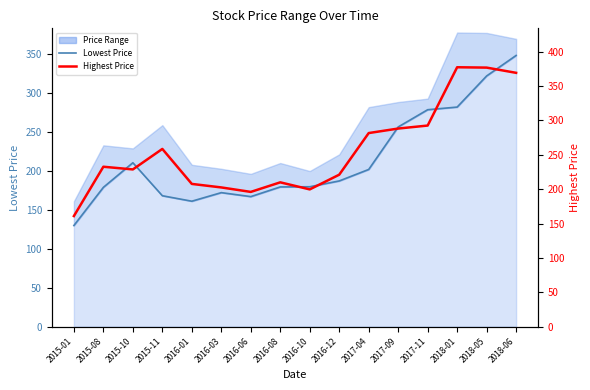

Read the Lowest Price value at 2015-11.

168.0